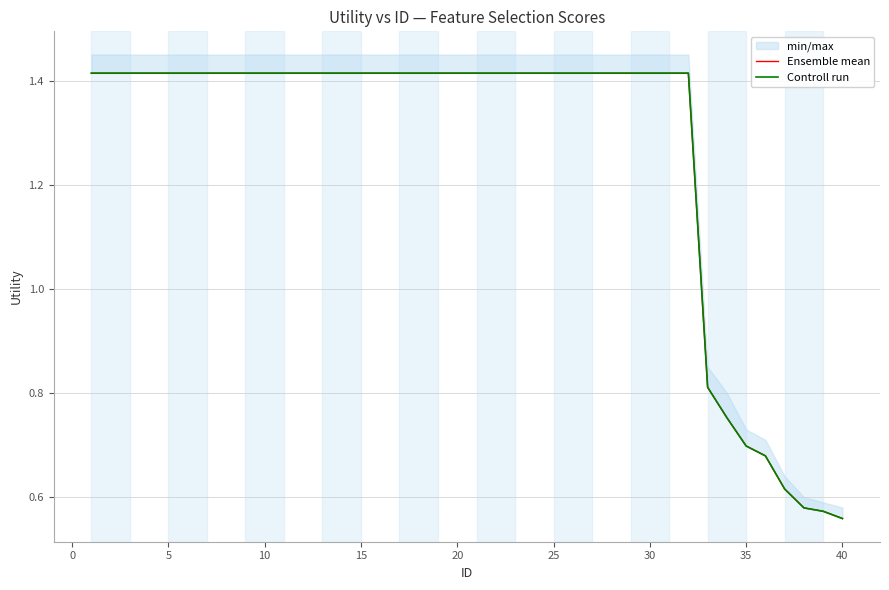

What is the highest value of the Controll run series?

1.4